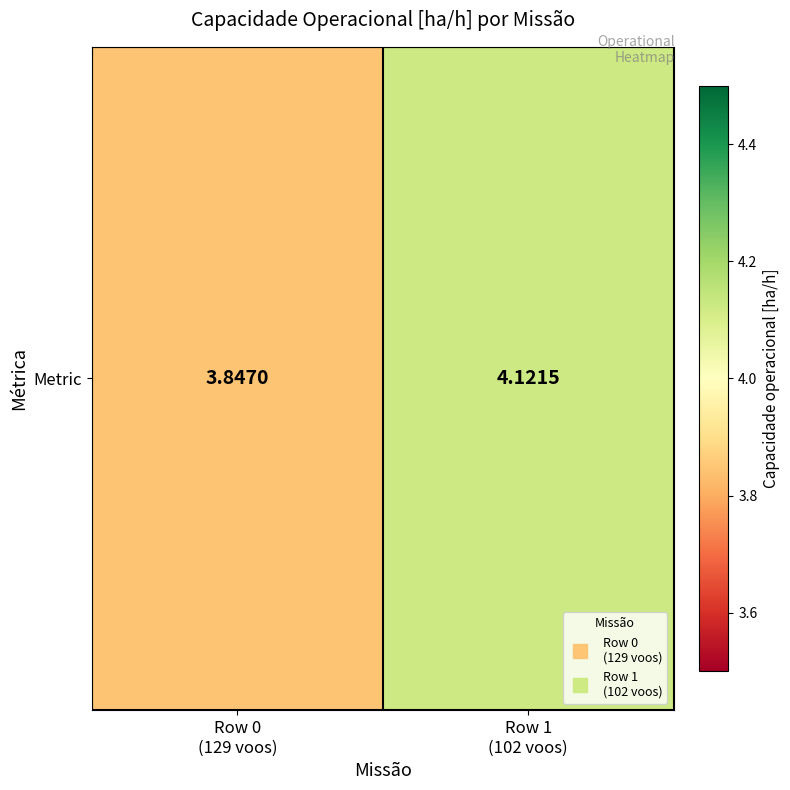

Reading left to right, list all the values displayed in this chart.

Row 0
(129 voos)=3.8	Row 1
(102 voos)=4.1